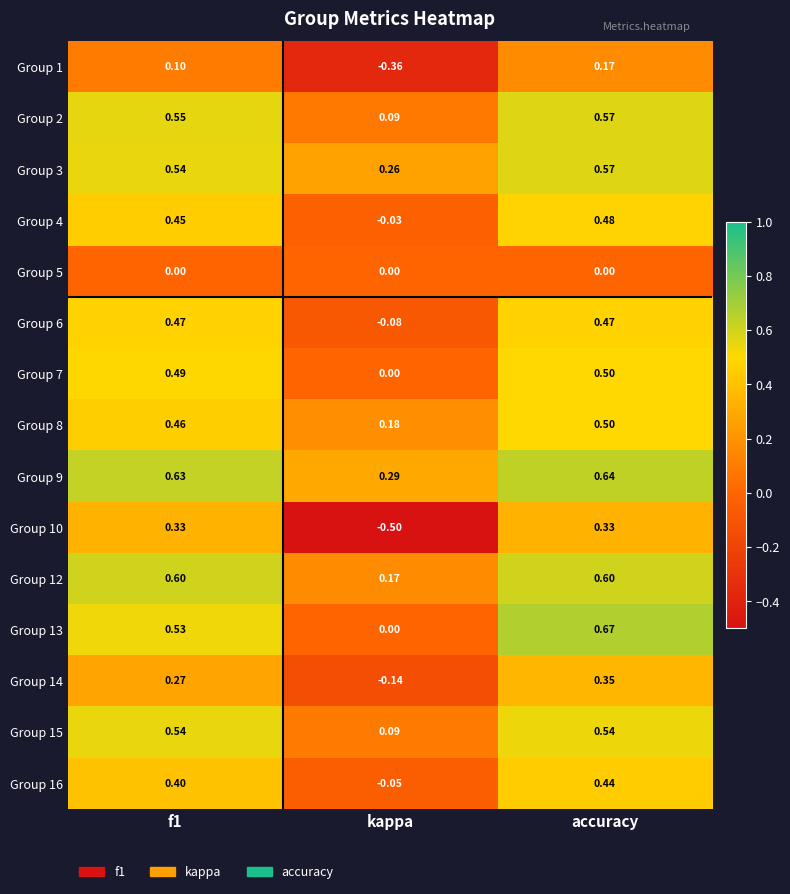

Which category has the highest value across all series?

accuracy